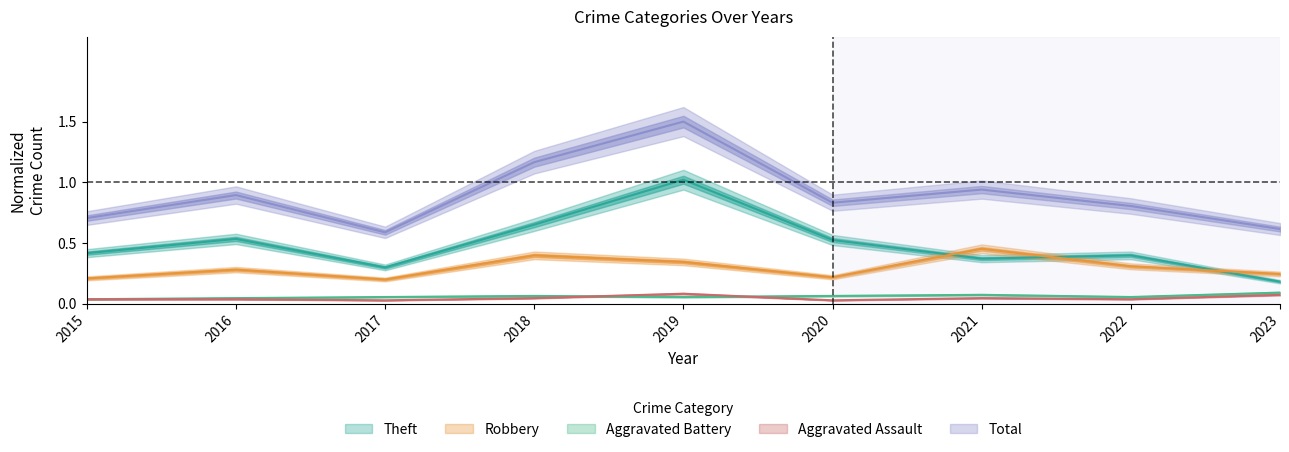

Rank the series by their maximum value, from highest to lowest.

Total, Theft, Robbery, Aggravated Battery, Aggravated Assault